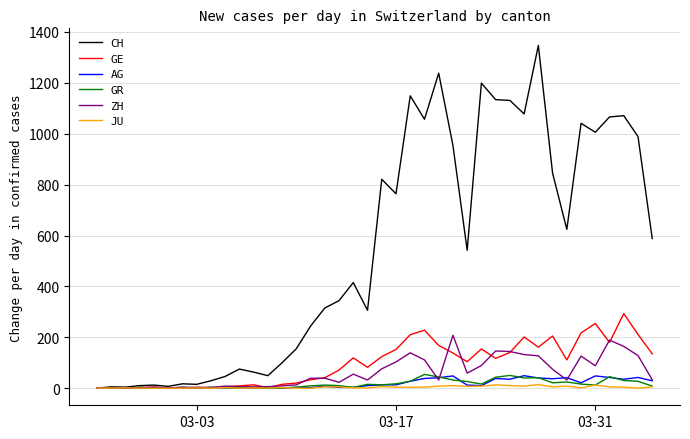

Which series has the largest total across all categories?

CH